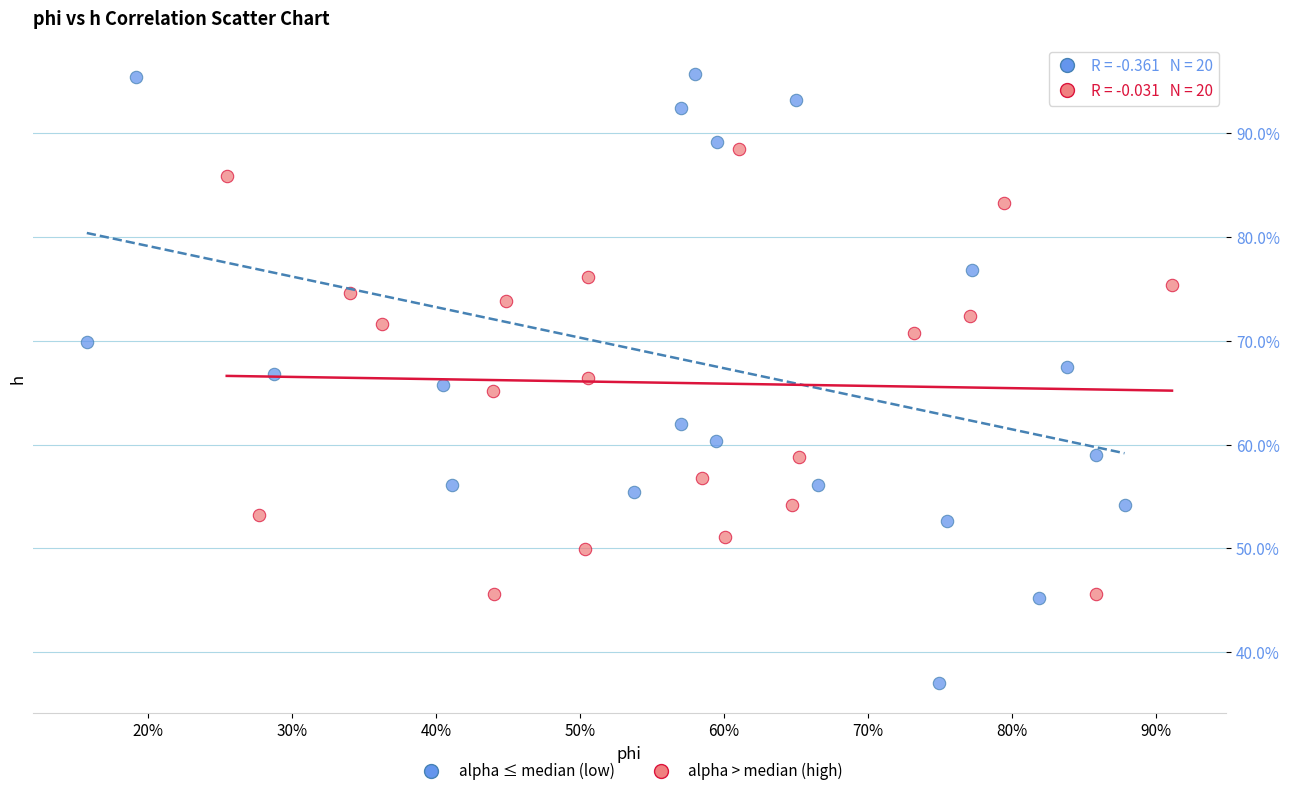

Which series has the largest Y range (max minus min)?

alpha ≤ median (low)